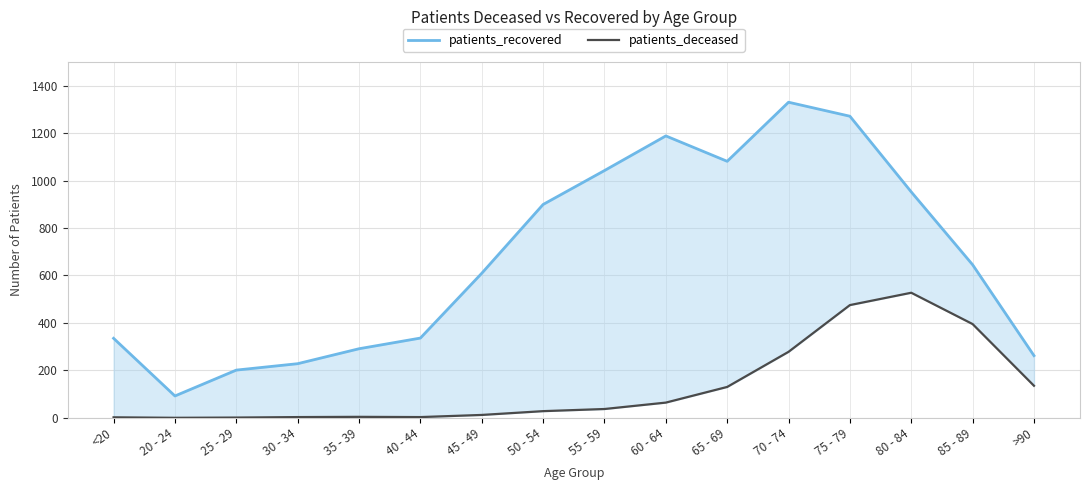

At 20 - 24, list the series in order from largest to smallest.

patients_recovered, patients_deceased